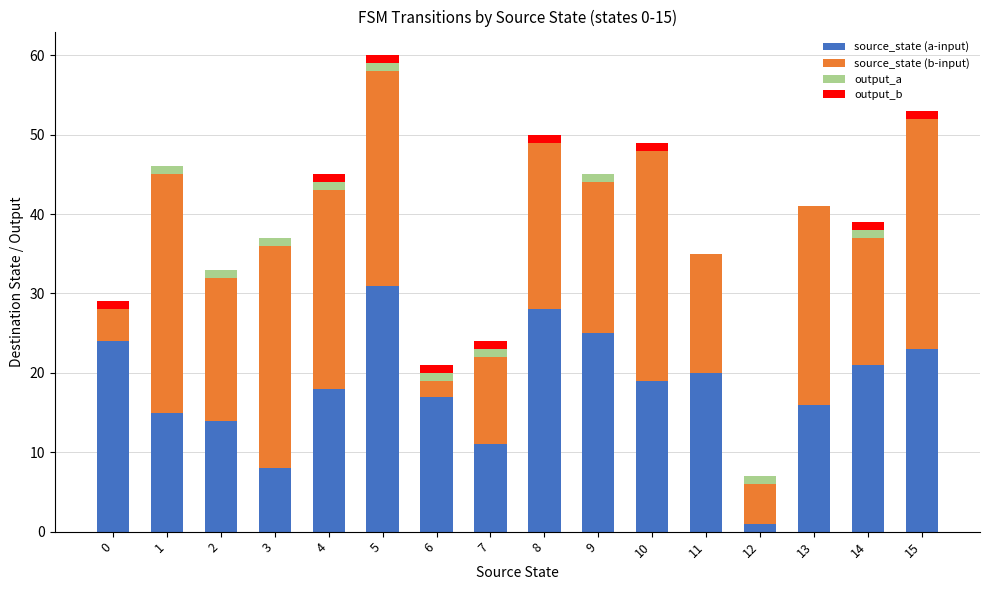

At which category is the sum across all series the highest?

5